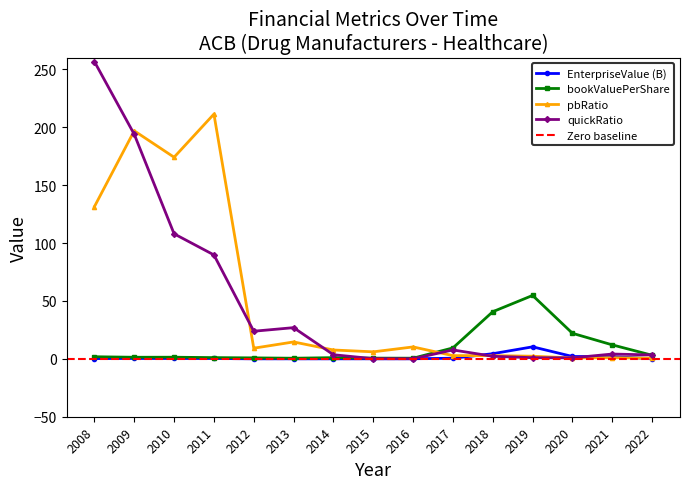

Reading left to right, list all the values displayed in this chart.

EnterpriseValue: 0.2	0.3	0.3	0.3	0.0	0.0	0.0	0.0	0.1	0.5	4.4	10.4	2.0	1.9	0.2
bookValuePerShare: 1.8	1.4	1.4	1.0	0.8	0.5	1.0	0.6	0.6	9.4	40.7	54.7	22.1	12.1	3.1
pbRatio: 131.4	196.9	174.1	211.3	9.2	14.6	7.6	6.0	10.3	2.8	2.8	2.2	0.8	0.9	0.6
quickRatio: 256.7	193.9	108.0	89.7	23.8	26.9	3.5	0.1	0.1	7.7	2.2	1.0	0.8	4.1	3.4